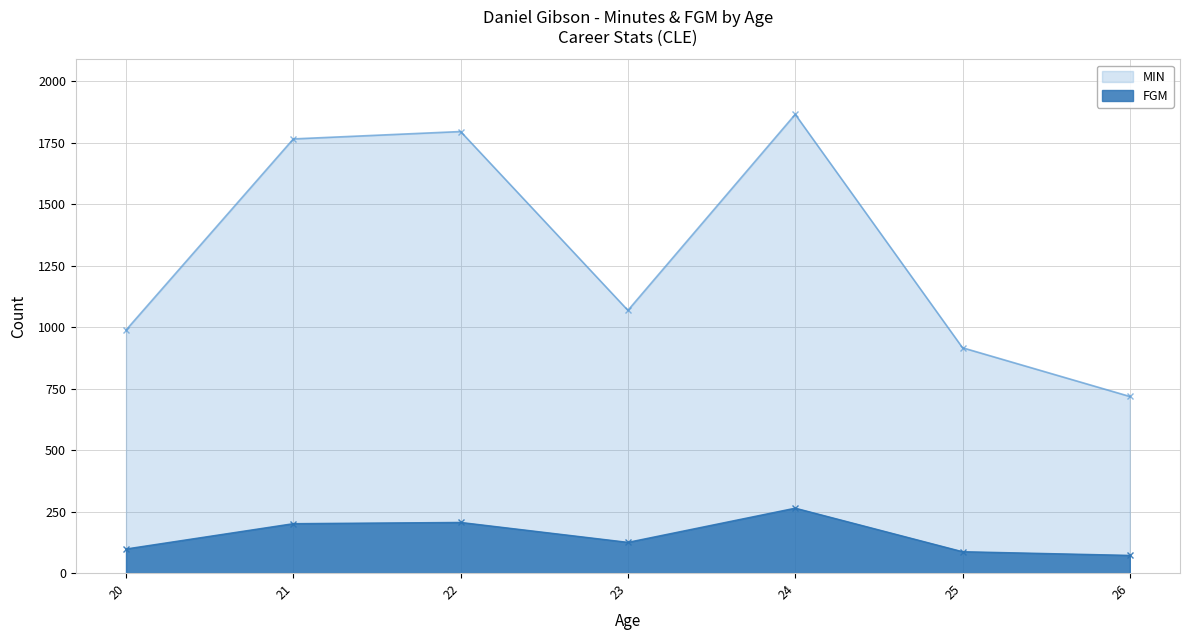

How many interior local peaks does the FGM series have?

2